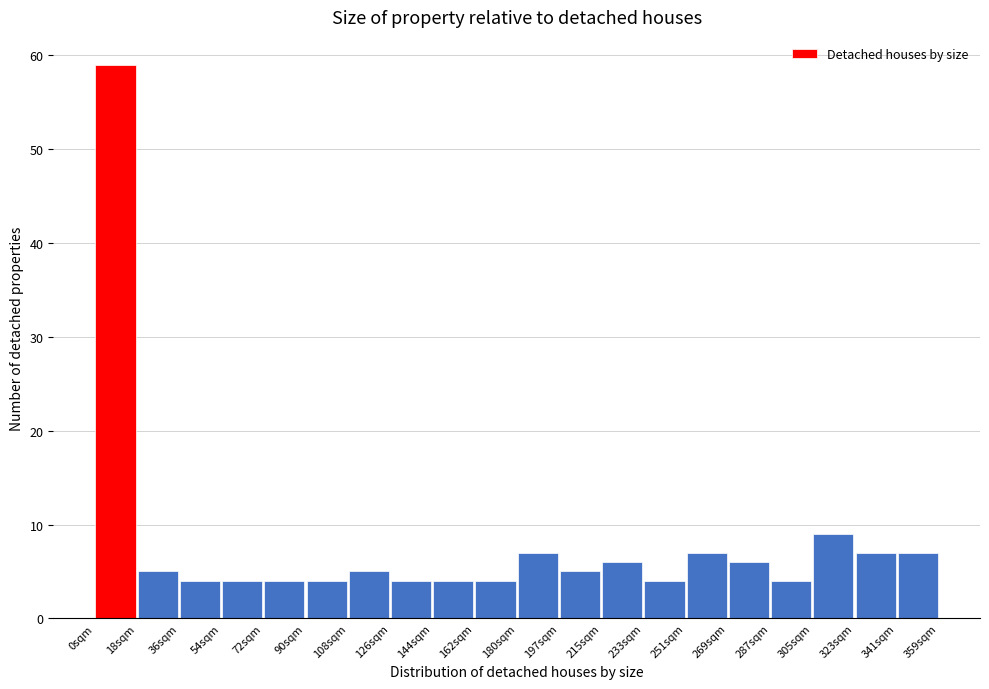

Reading left to right, list every bar in this chart as the range it spans on the x-axis followed by its height. Neither the bar edges nor the heights are printed on the chart, so give them approximately, as read against the axes.

0 to 18: 59
18 to 36: 5
36 to 54: 4
54 to 72: 4
72 to 90: 4
90 to 108: 4
108 to 126: 5
126 to 144: 4
144 to 162: 4
162 to 180: 4
180 to 198: 7
198 to 216: 5
216 to 234: 6
234 to 252: 4
252 to 270: 7
270 to 288: 6
288 to 306: 4
306 to 324: 9
324 to 342: 7
342 to 360: 7